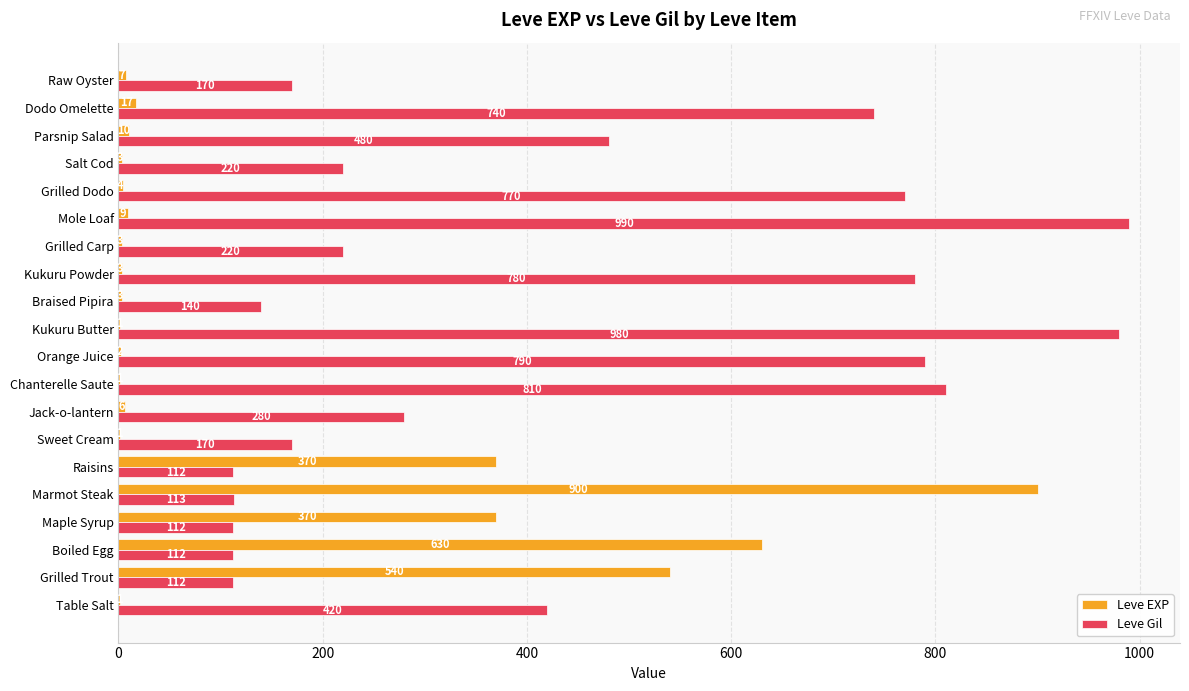

What is the maximum value shown in the chart?

990